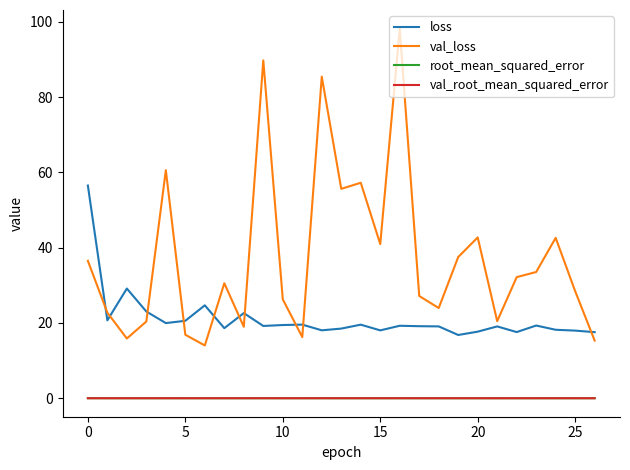

True or false: root_mean_squared_error and val_loss cross at least once.

False